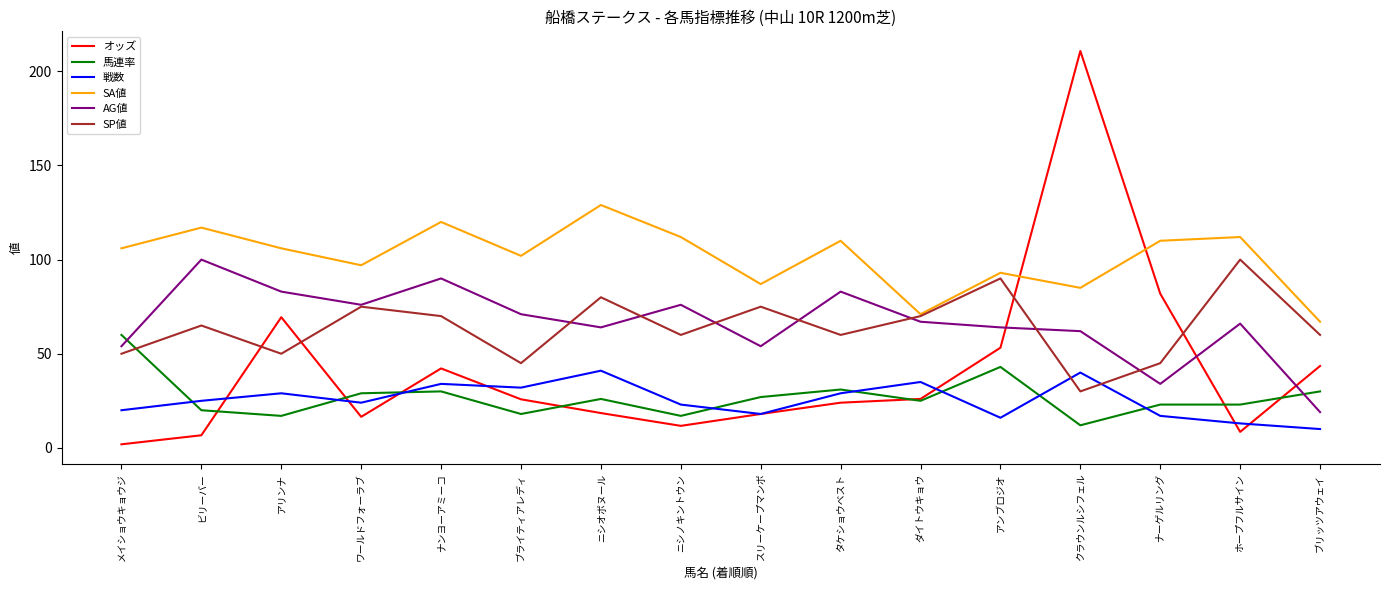

At which category does SA値 reach its first local valley?

ワールドフォーラブ